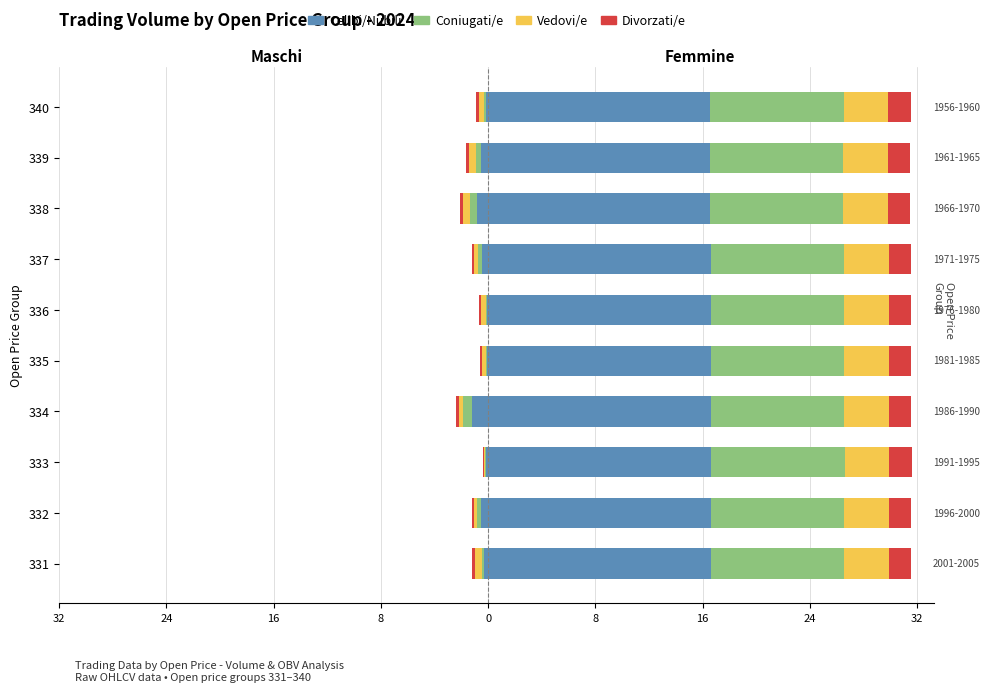

Rank the series by their maximum value, from highest to lowest.

Divorzati/e, Coniugati/e, Celibi/Nubili, Vedovi/e